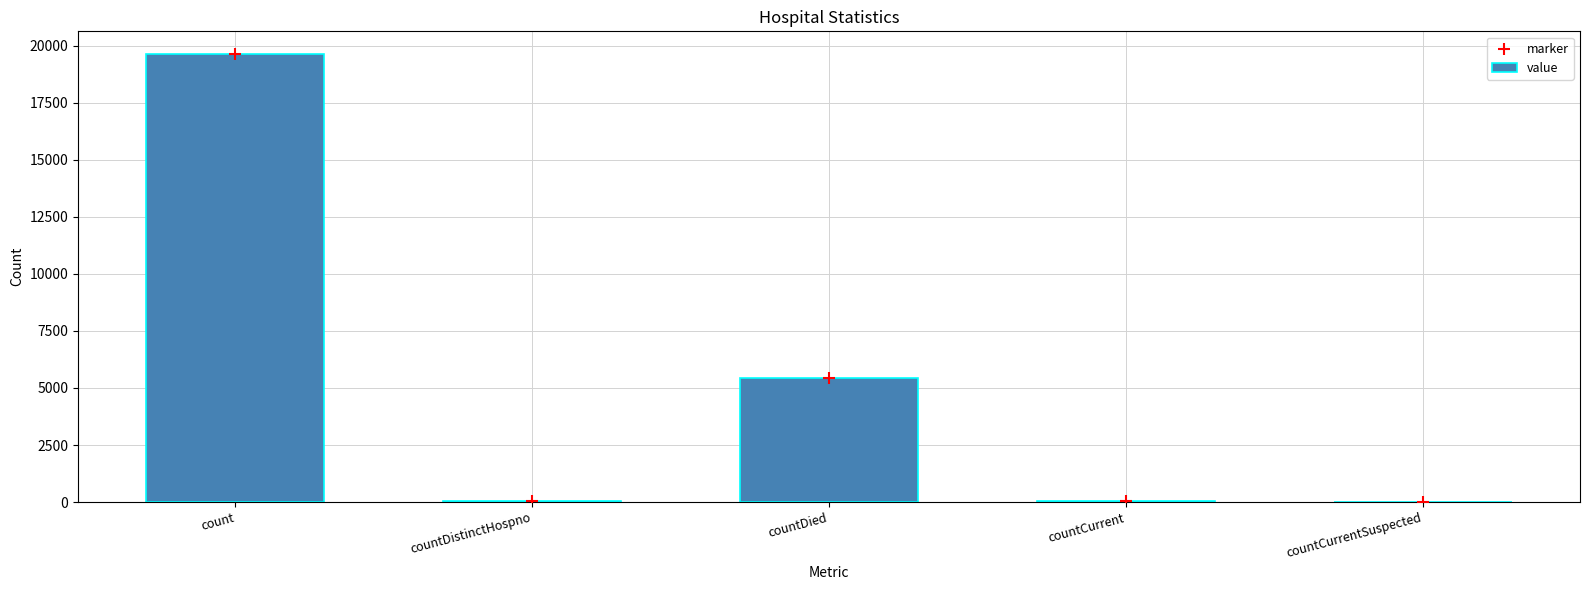

At how many categories does at least one series exceed 14702?

1